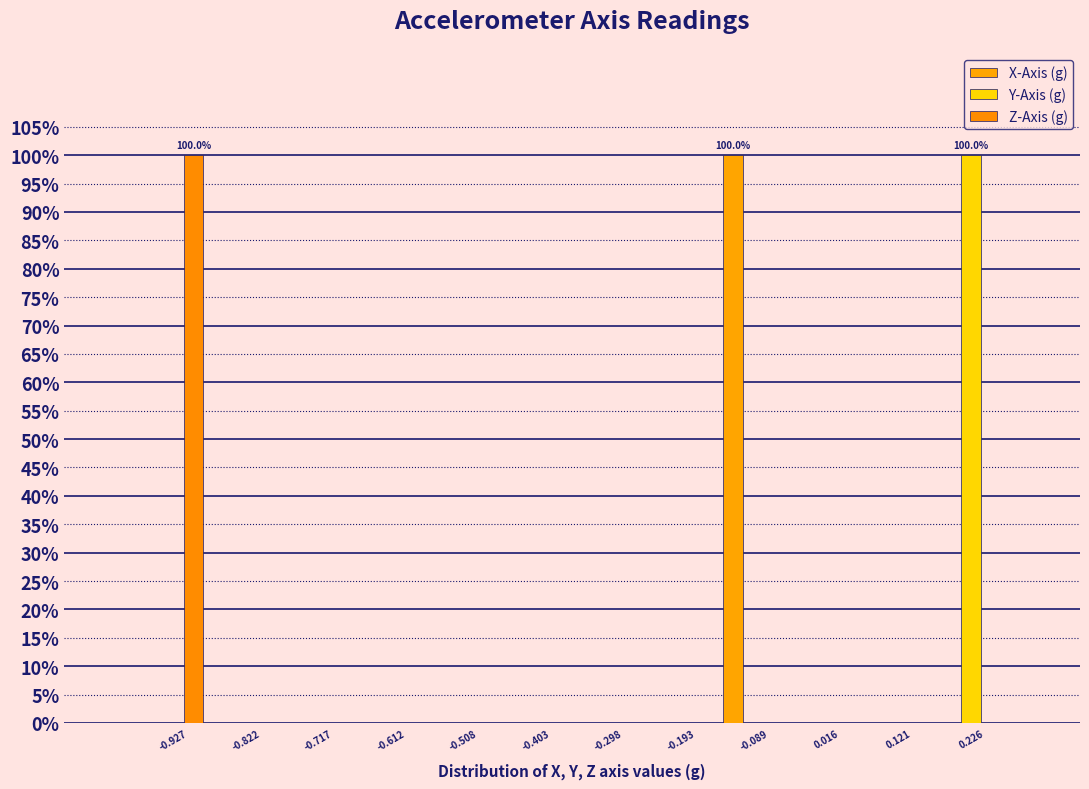

In the Y-Axis (g) series, which range on the x-axis has the tallest bar?

0.18 to 0.28